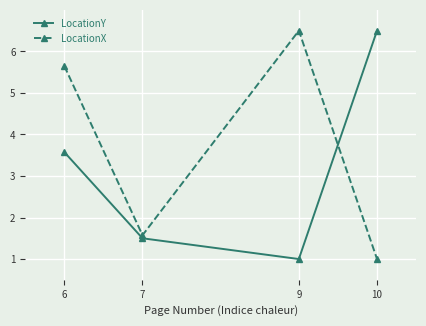

Between 7 and 9, which series saw the biggest shift?

LocationX